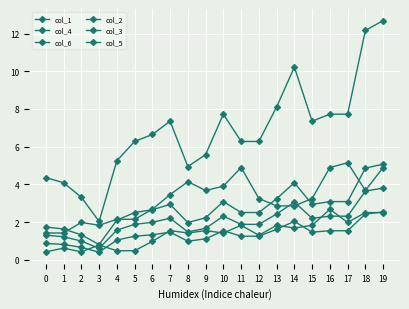

Does the chart have visible grid lines?

Yes